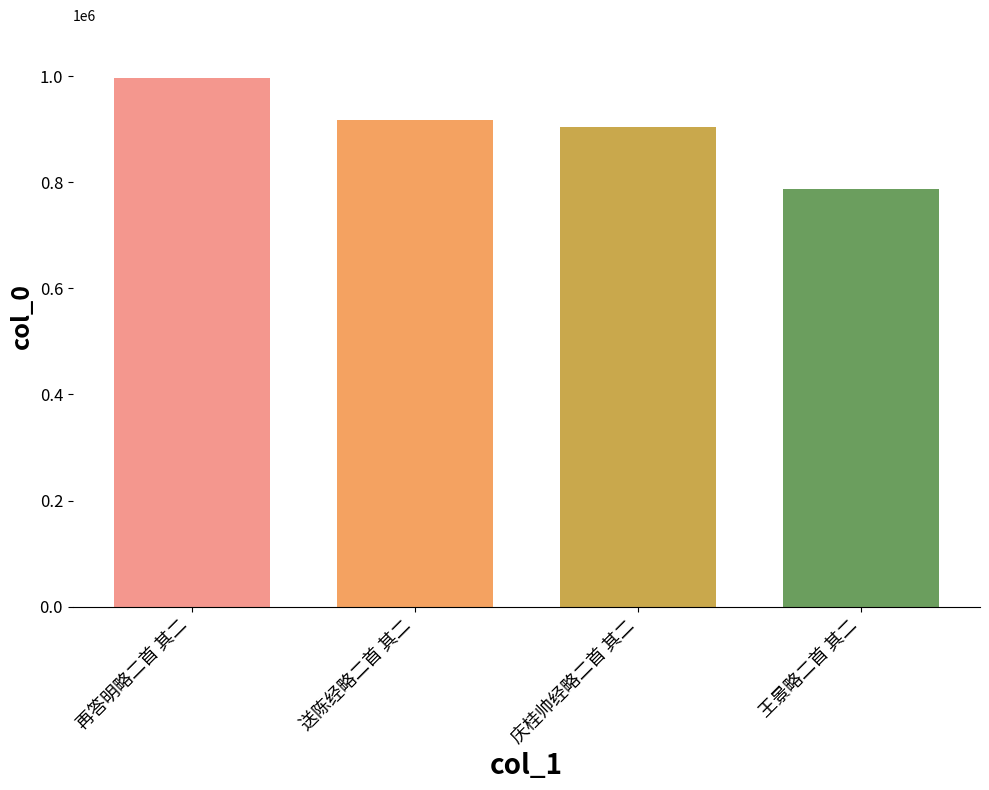

How many bars are there in total?

4